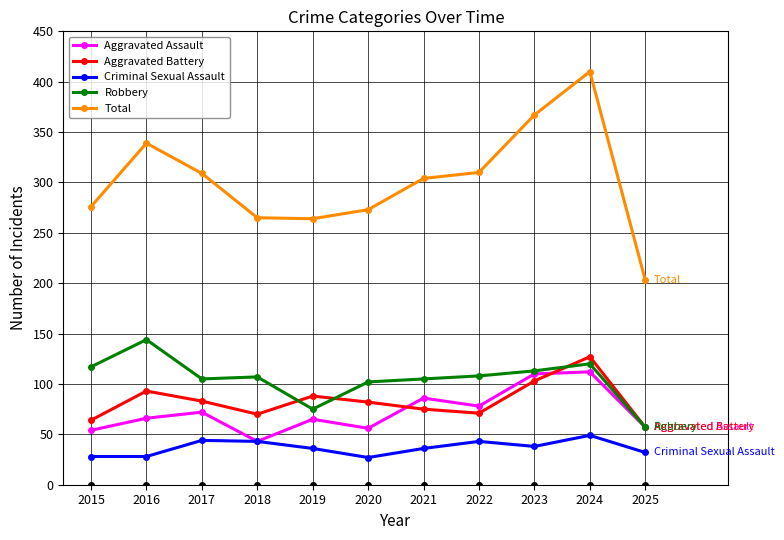

How many data points does each series have?

11